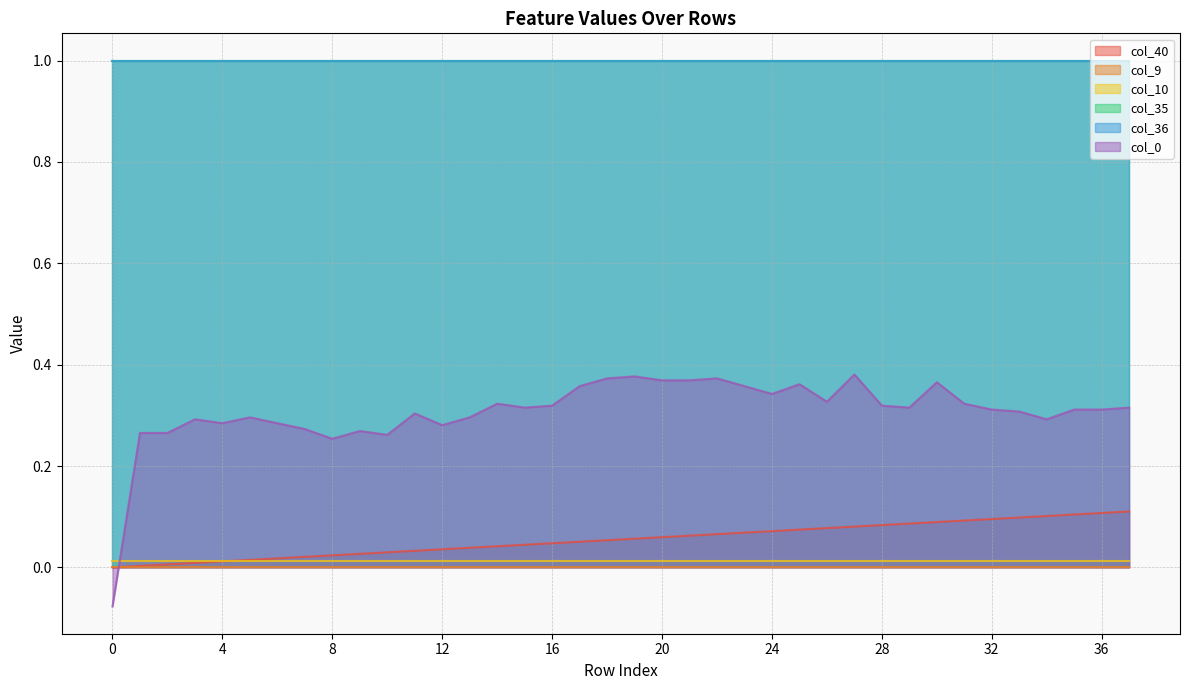

List the series in order of their peak value, highest first.

col_35, col_36, col_0, col_40, col_10, col_9